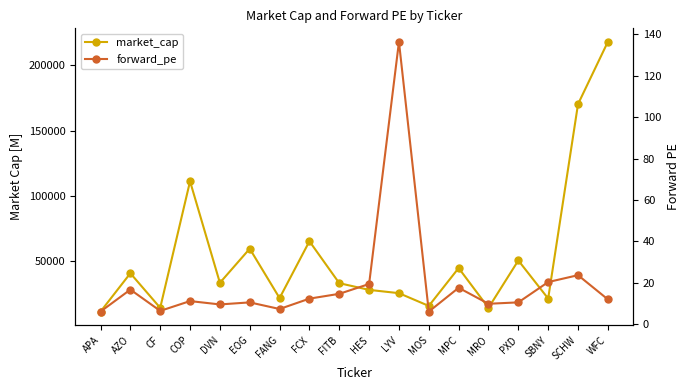

Is the value of market_cap at COP greater than the value of forward_pe at PXD?

Yes